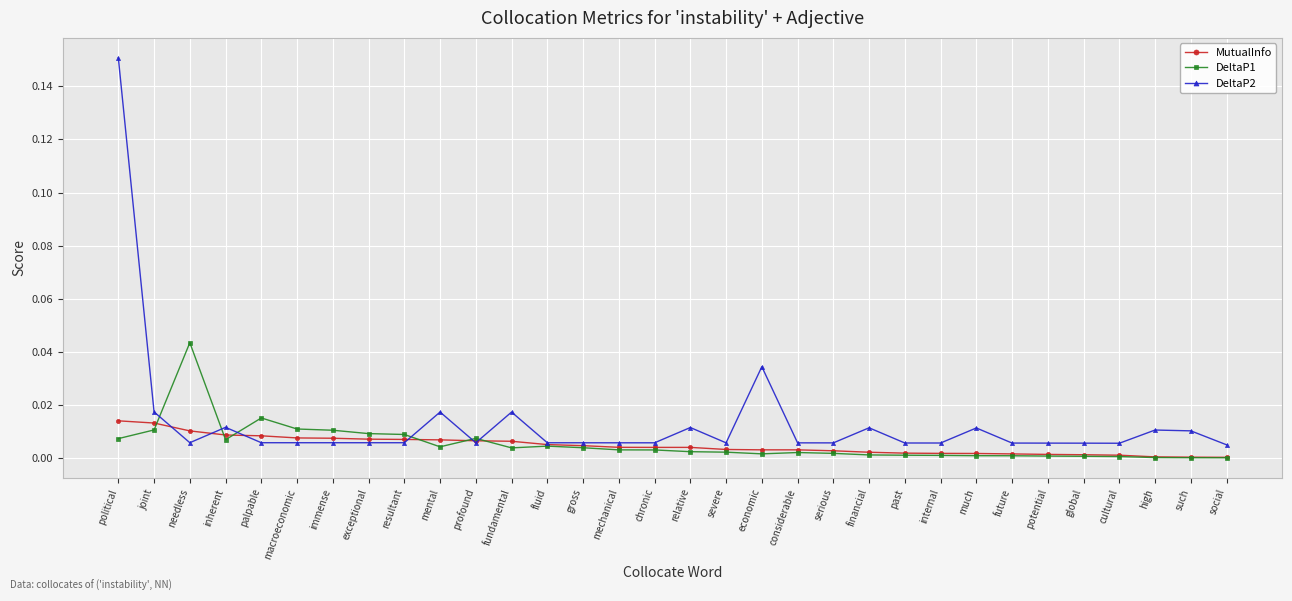

At which label does DeltaP2 reach its peak?

political